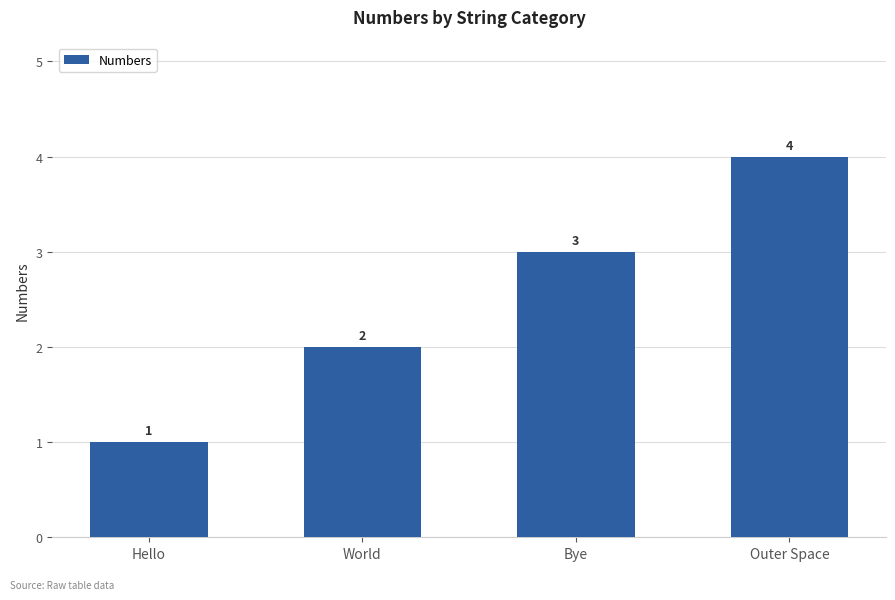

What is the sum of all values?

10